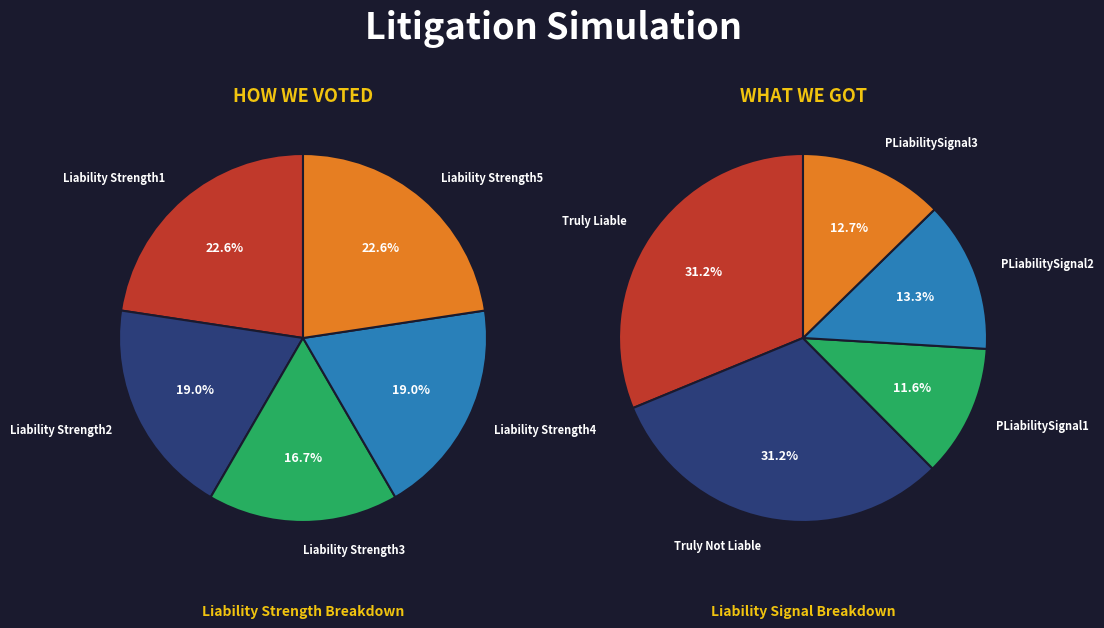

What percentage do Liability Strength1 and Liability Strength3 together represent?

39.3%